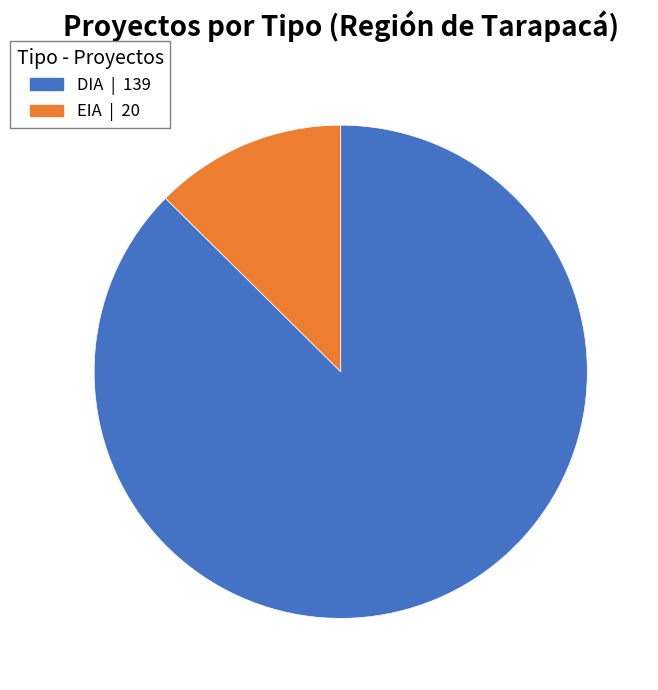

Does any single category account for the majority?

Yes